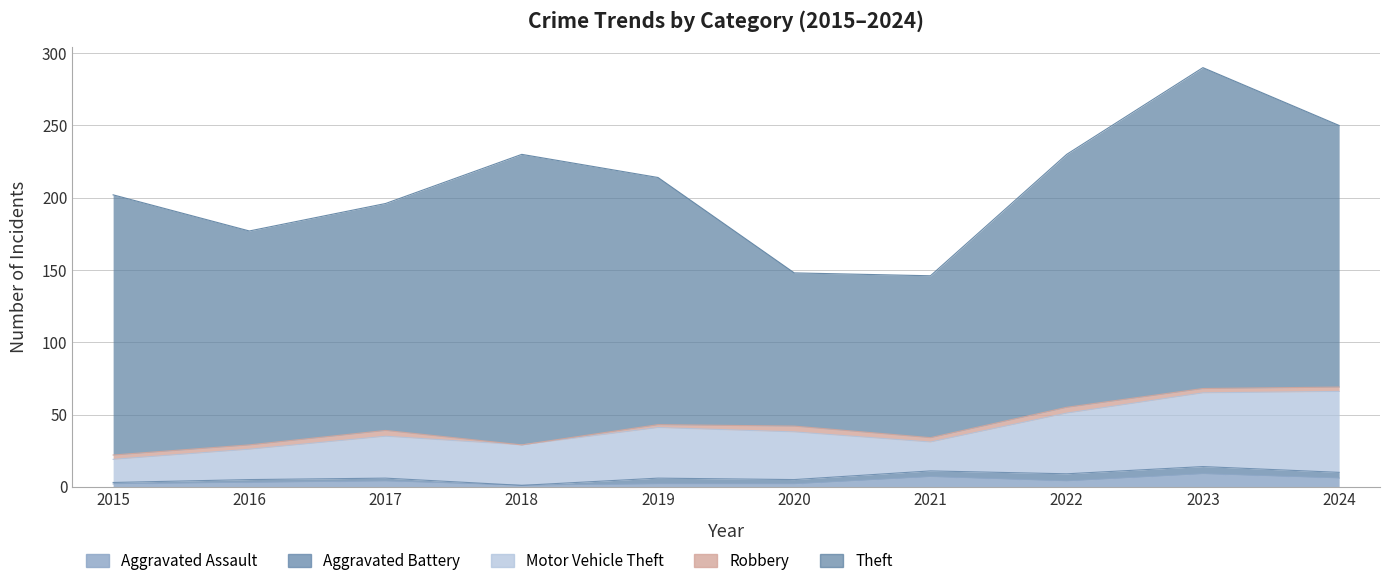

What value does the Robbery series have at 2016?

3